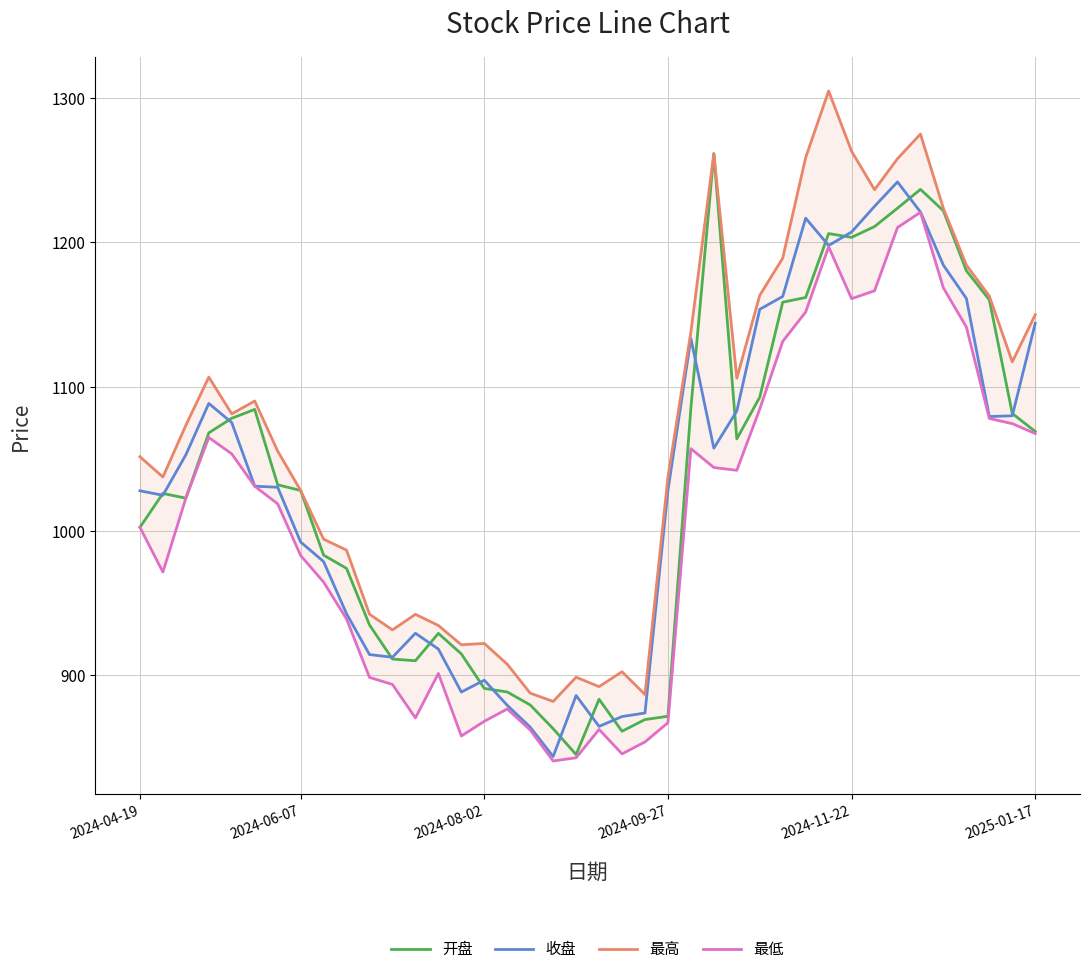

Does the chart display data point markers on the line(s)?

No